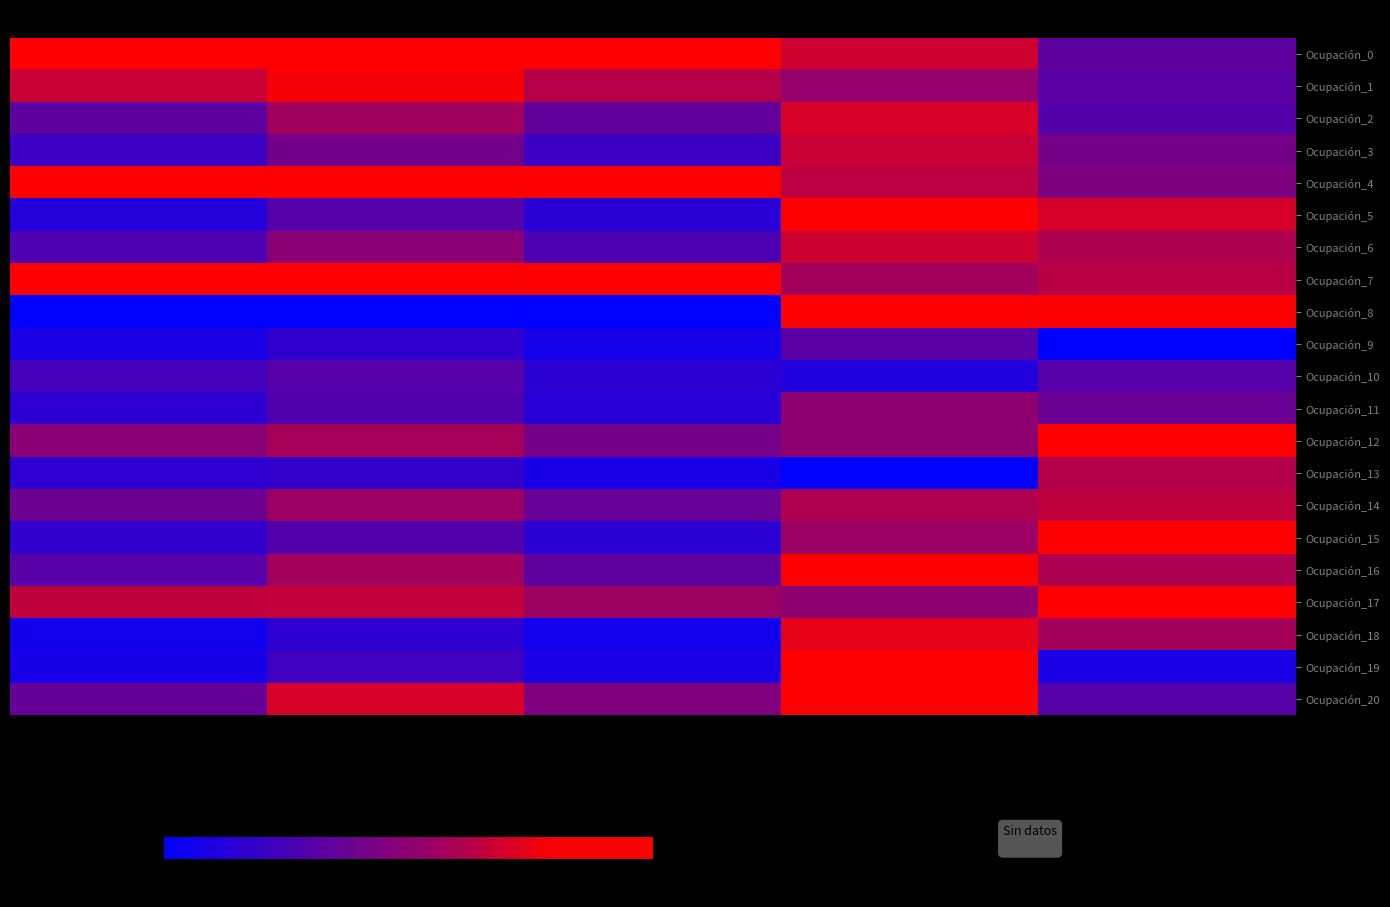

Count the number of data series in this chart.

21